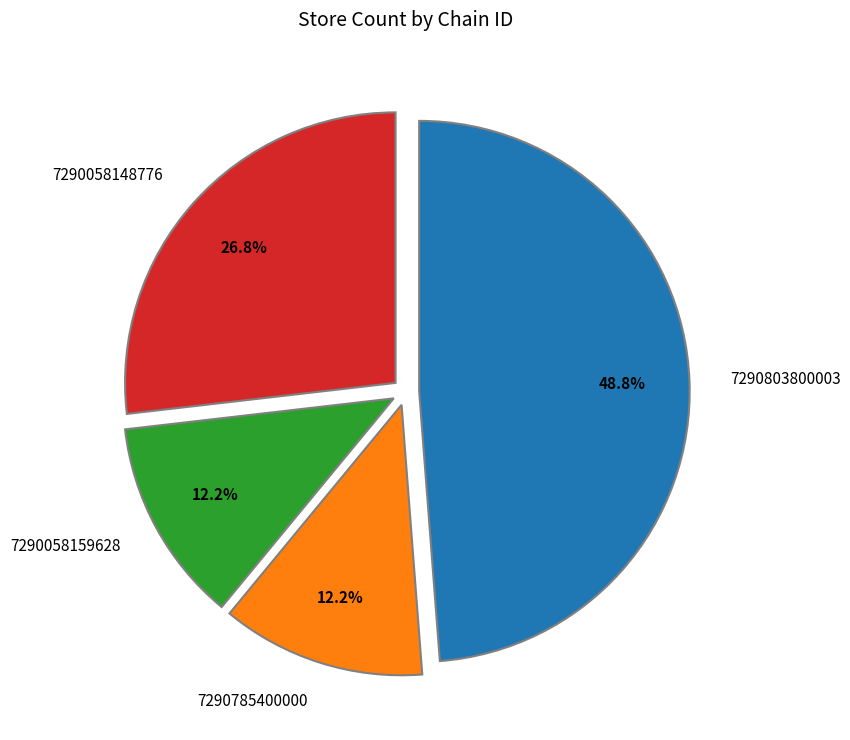

What is the ratio of the value at 7290785400000 to the value at 7290058148776?

0.5